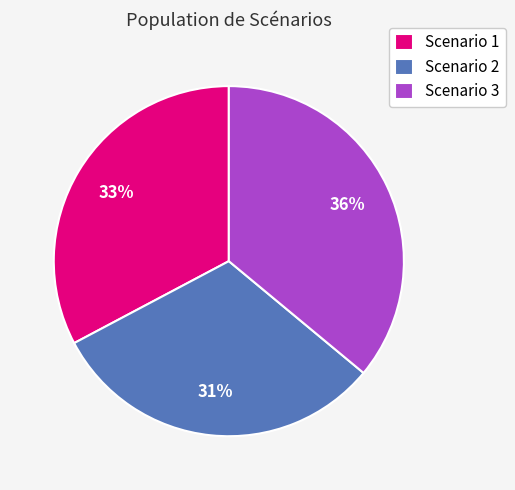

How many slices are in this pie chart?

3